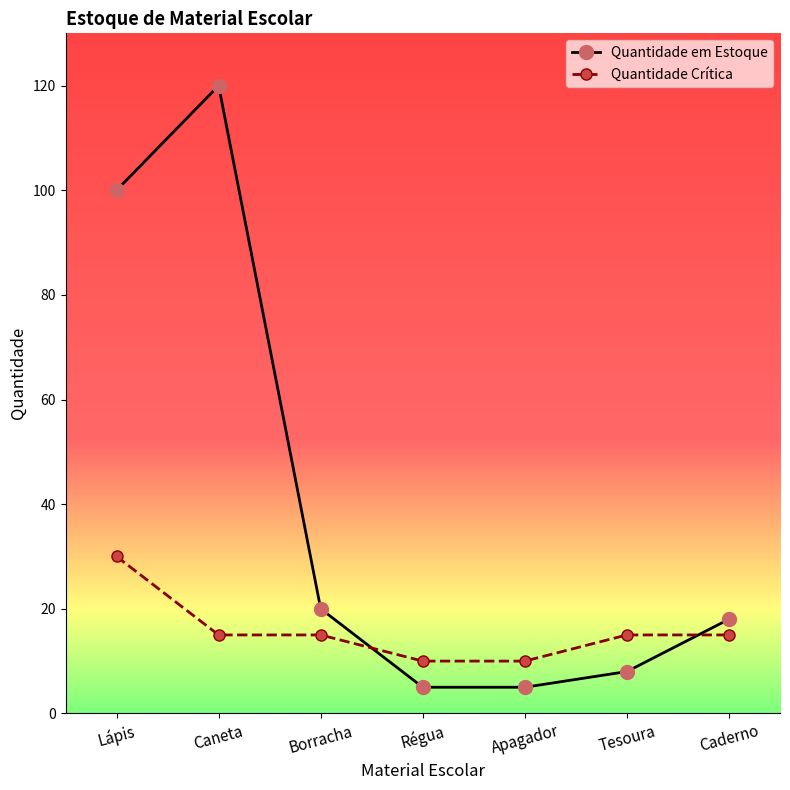

List the series in order of their overall mean, highest first.

Quantidade em Estoque, Quantidade Crítica